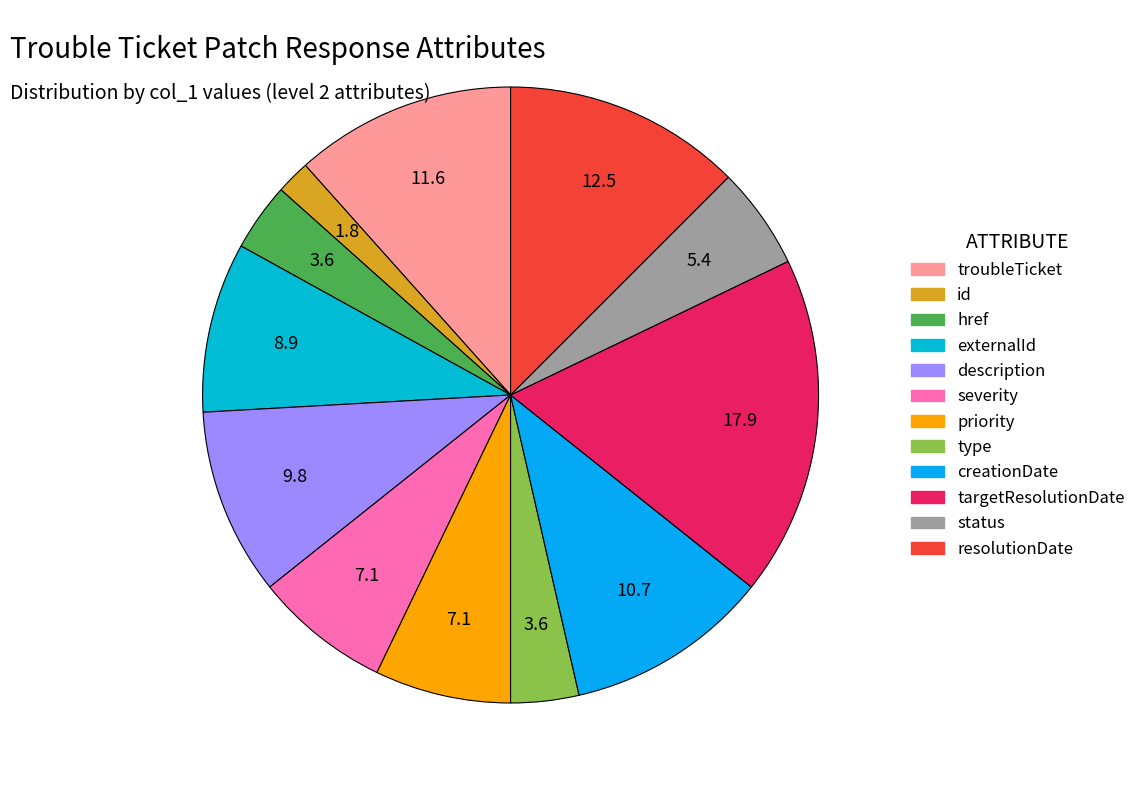

Rank the categories by value from lowest to highest.

id, href, type, status, severity, priority, externalId, description, creationDate, troubleTicket, resolutionDate, targetResolutionDate